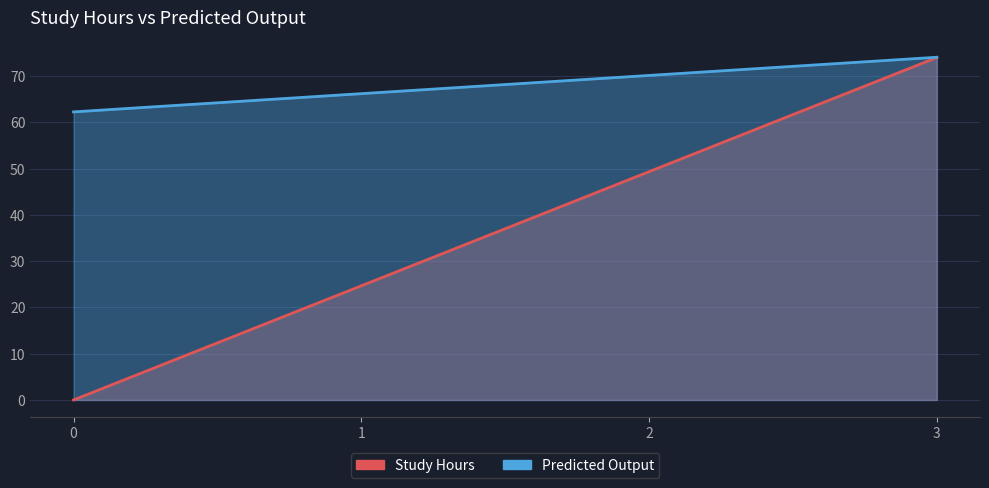

Read the Predicted Output value at 1.

66.2